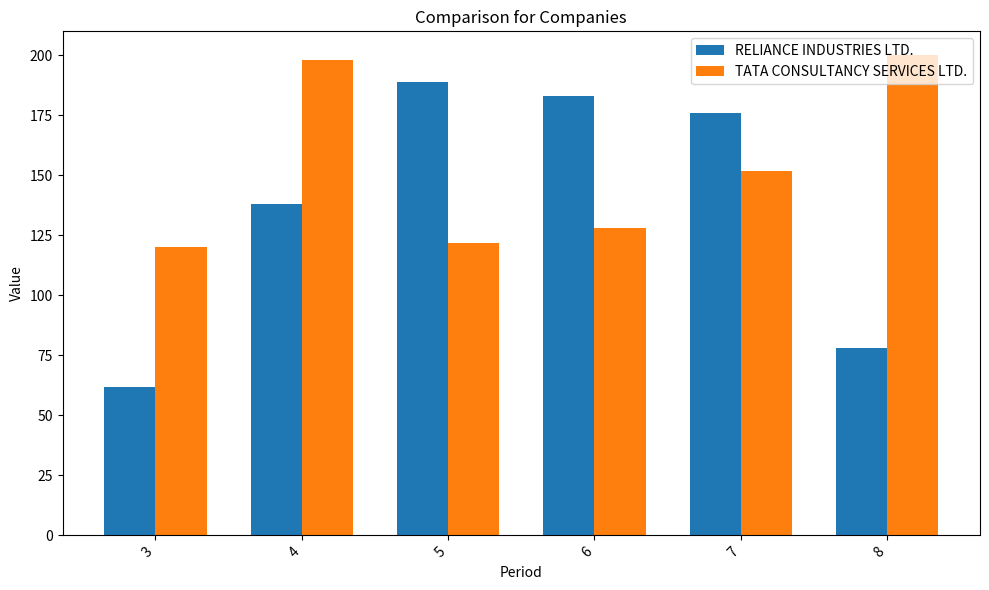

What is the lowest value of the RELIANCE INDUSTRIES LTD. series?

62